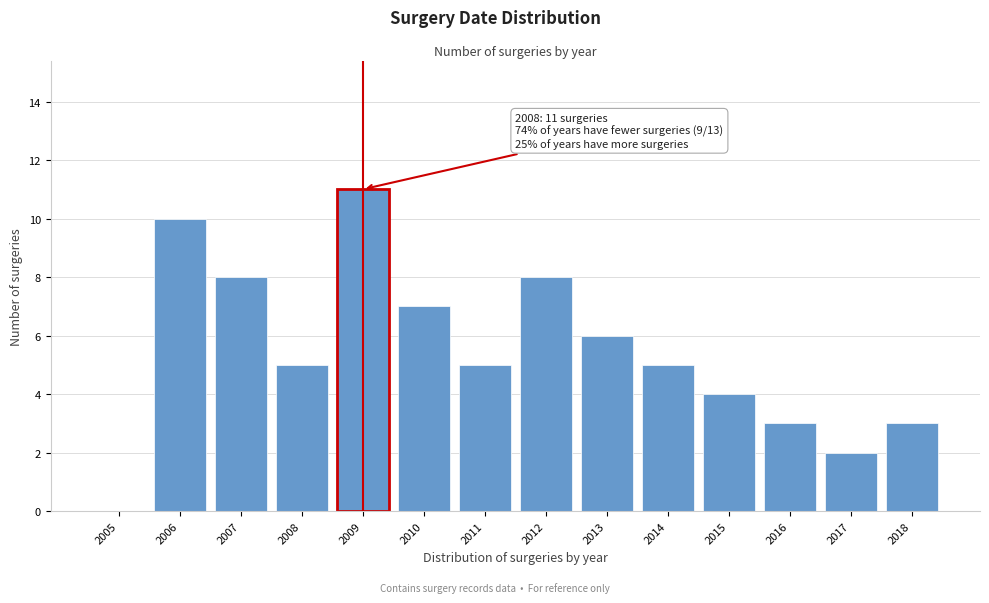

Reading right to left, transcribe all the data shown in this chart.

2018=3	2017=2	2016=3	2015=4	2014=5	2013=6	2012=8	2011=5	2010=7	2009=11	2008=5	2007=8	2006=10	2005=0